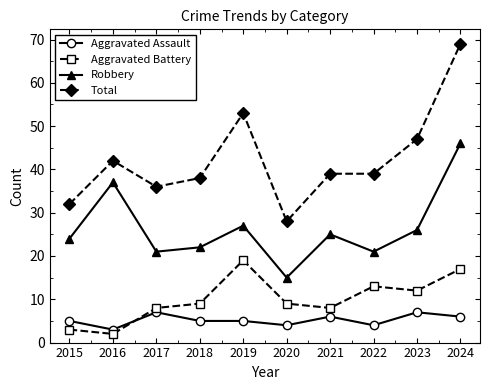

At 2024, list the series in order from smallest to largest.

Aggravated Assault, Aggravated Battery, Robbery, Total